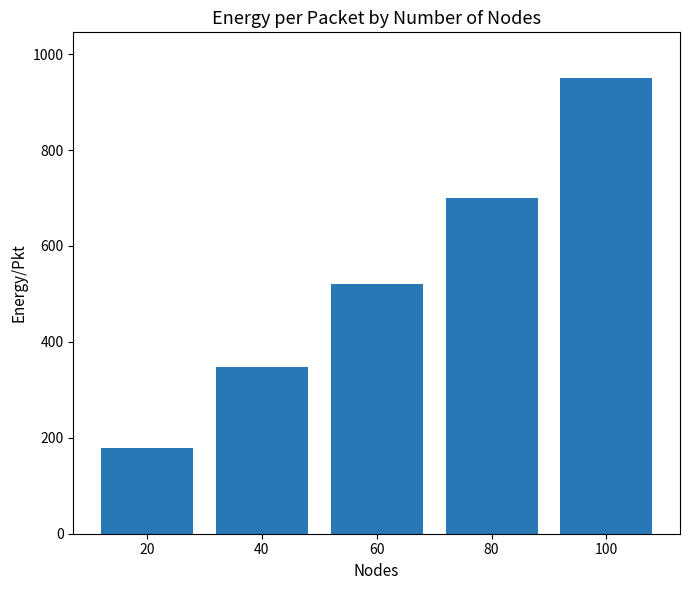

What is the smallest value displayed?

179.5